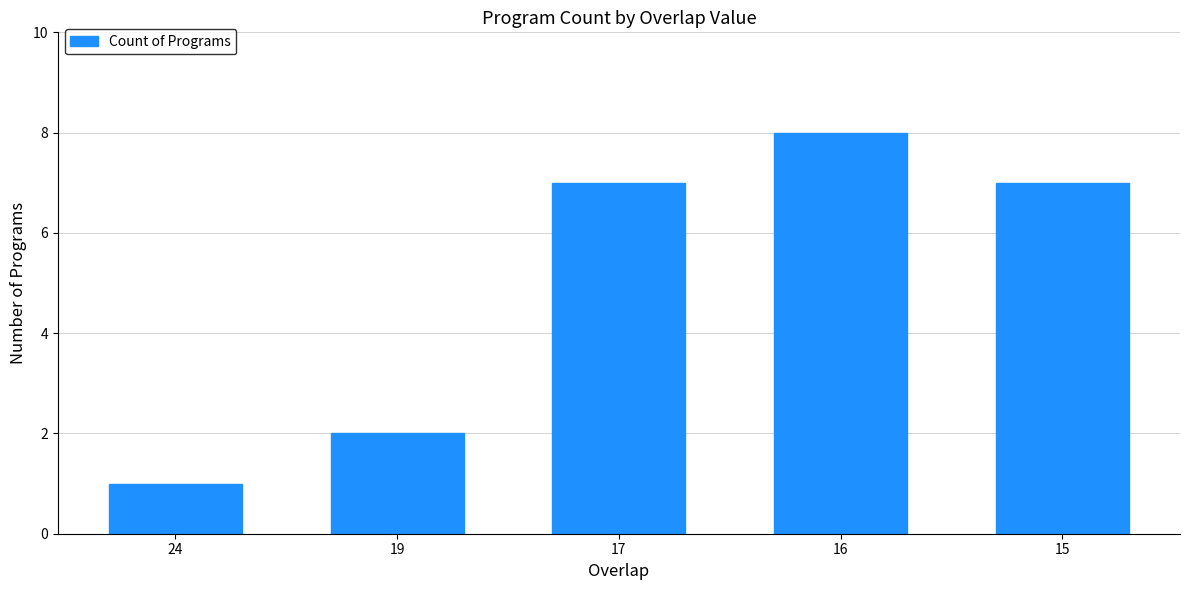

Is it true that the value at 19 is 2?

True